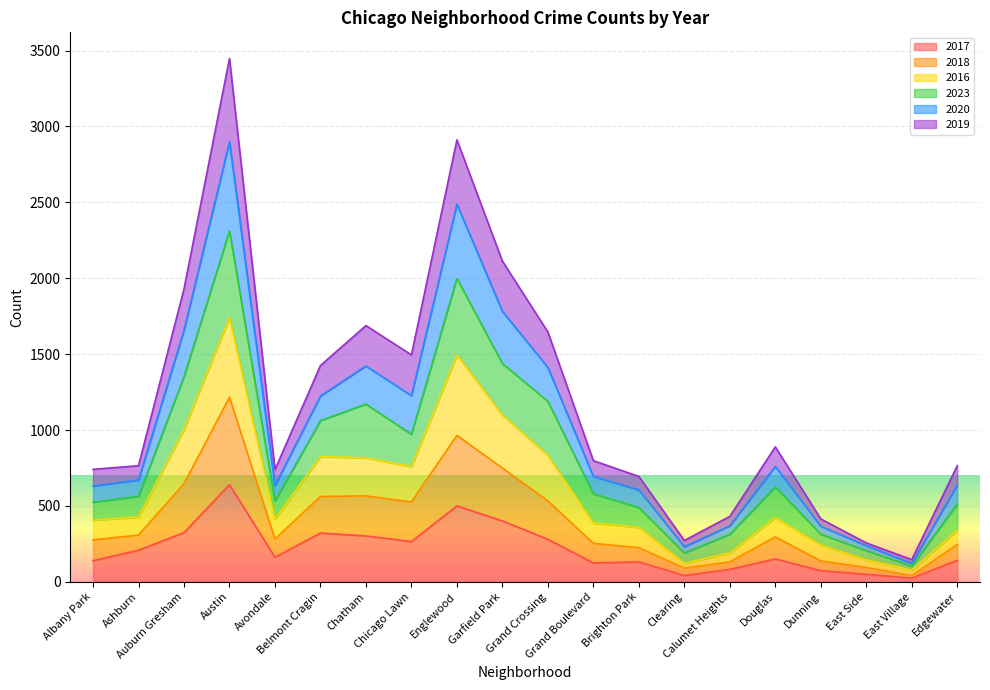

True or false: 2017 has more than 0 points higher than both neighbors.

True